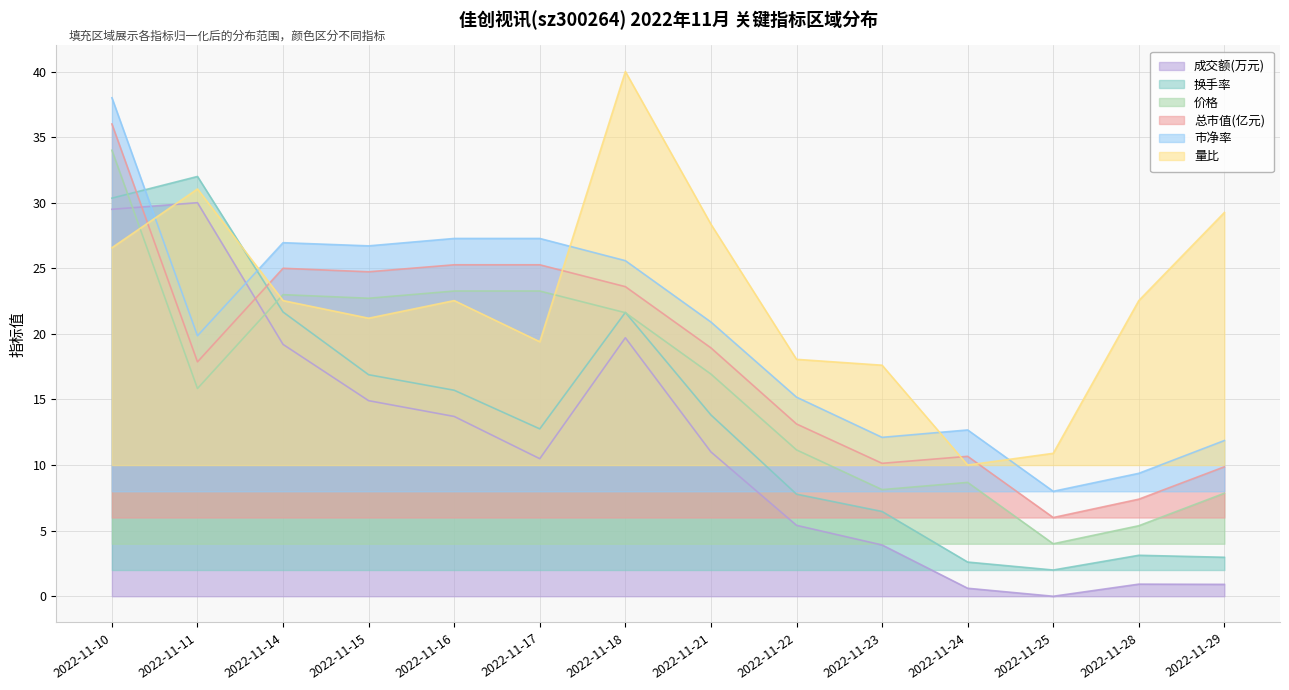

Reading left to right, transcribe all the data shown in this chart.

成交额(万元): 29.5	30.0	19.2	14.9	13.7	10.5	19.7	11.0	5.4	3.9	0.6	0.0	0.9	0.9
换手率: 30.3	32.0	21.7	16.9	15.7	12.8	21.6	13.8	7.8	6.5	2.6	2.0	3.1	3.0
价格: 34.0	15.8	23.0	22.7	23.3	23.3	21.6	16.9	11.2	8.1	8.7	4.0	5.4	7.9
总市值(亿元): 36.0	17.9	25.0	24.7	25.3	25.3	23.6	18.9	13.1	10.1	10.7	6.0	7.4	9.9
市净率: 38.0	19.9	27.0	26.7	27.3	27.3	25.6	20.9	15.2	12.1	12.7	8.0	9.4	11.9
量比: 26.6	31.0	22.5	21.2	22.5	19.4	40.0	28.4	18.1	17.6	10.0	10.9	22.5	29.3